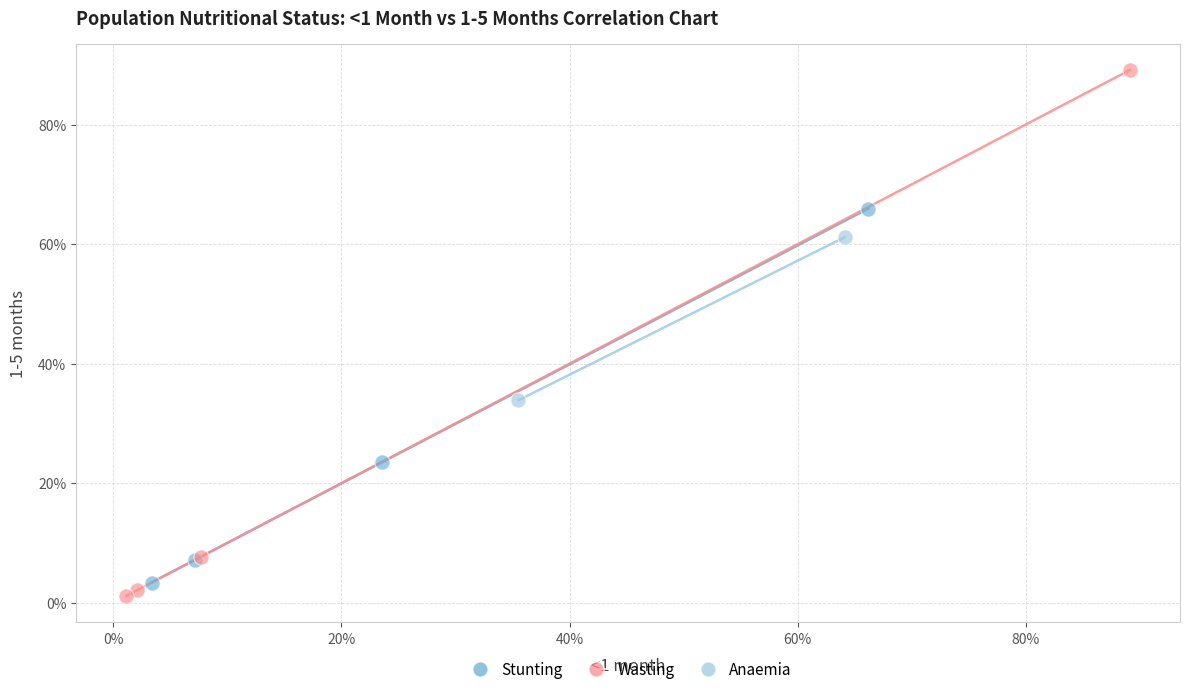

What are all the series names shown in the legend?

Stunting, Wasting, Anaemia